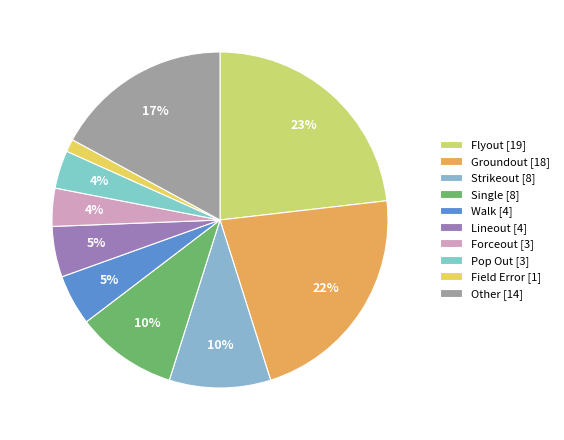

To the nearest percent, what is the average slice percentage?

10%